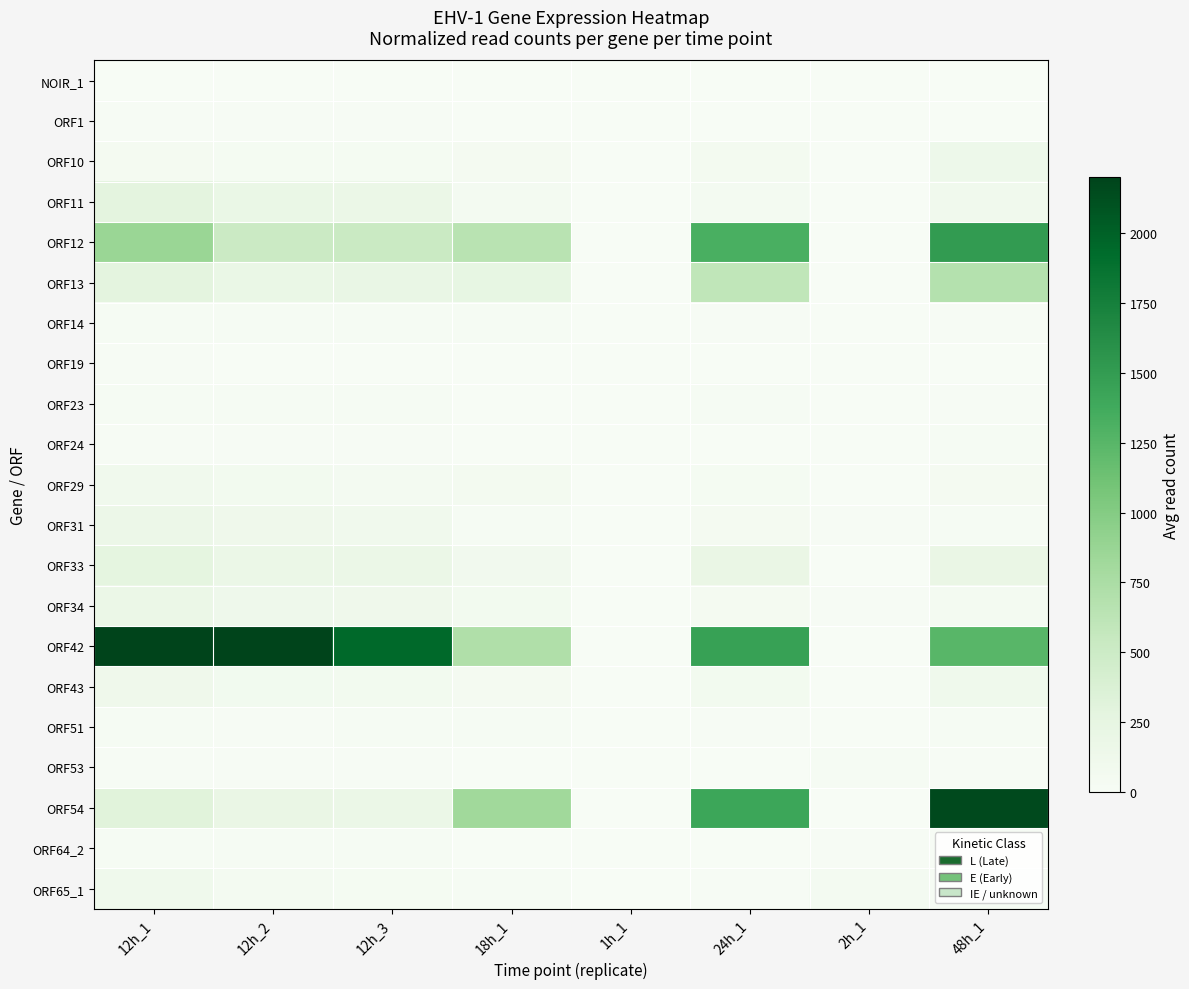

At which category is the sum across all series the highest?

48h_1